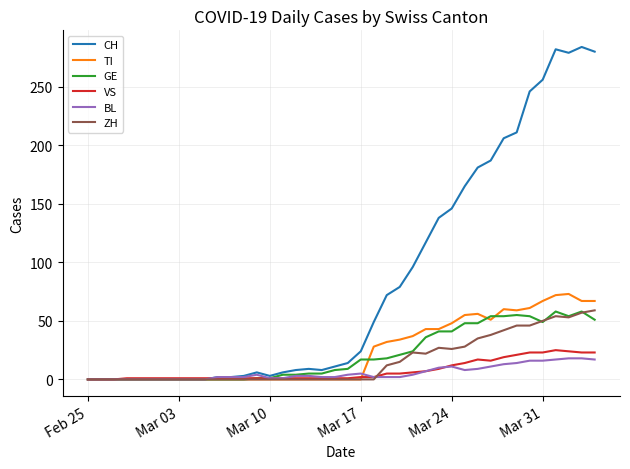

Which series has the widest spread of values?

CH